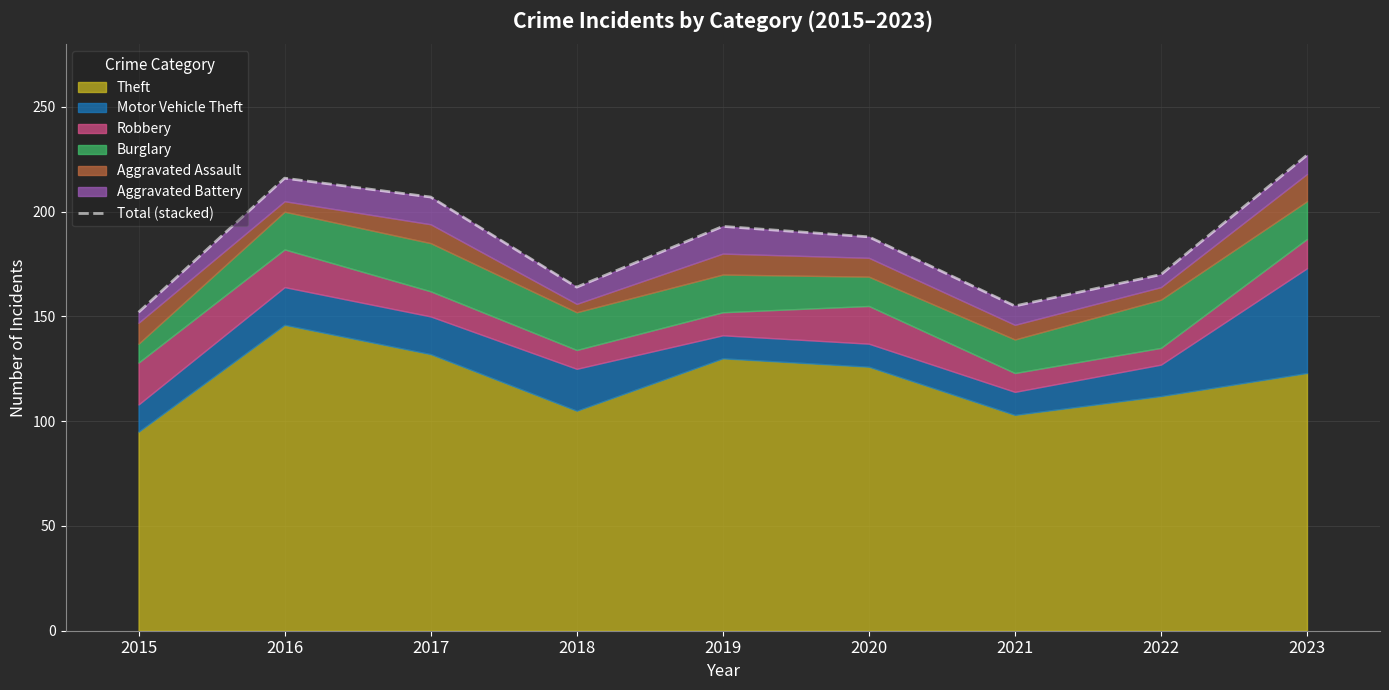

What is the ratio of the value at 2015 to the value at 2017?

0.7